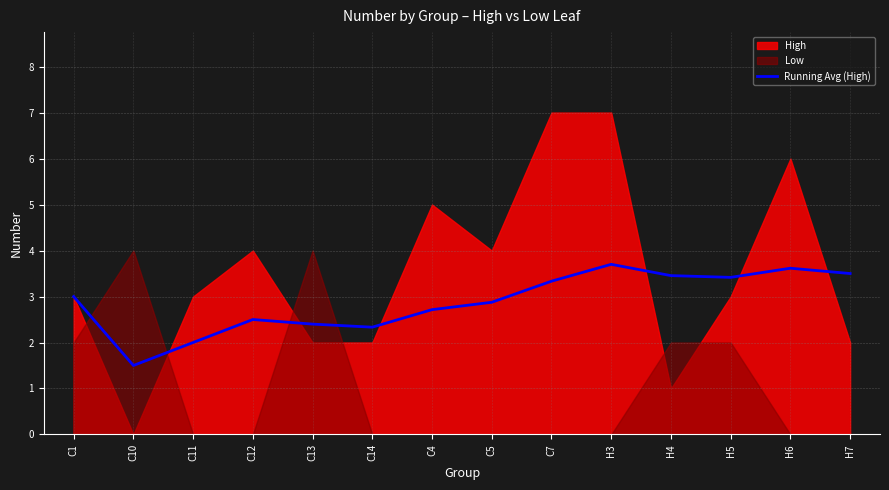

True or false: Running Avg (High) has a value of 4.9 at H4.

False